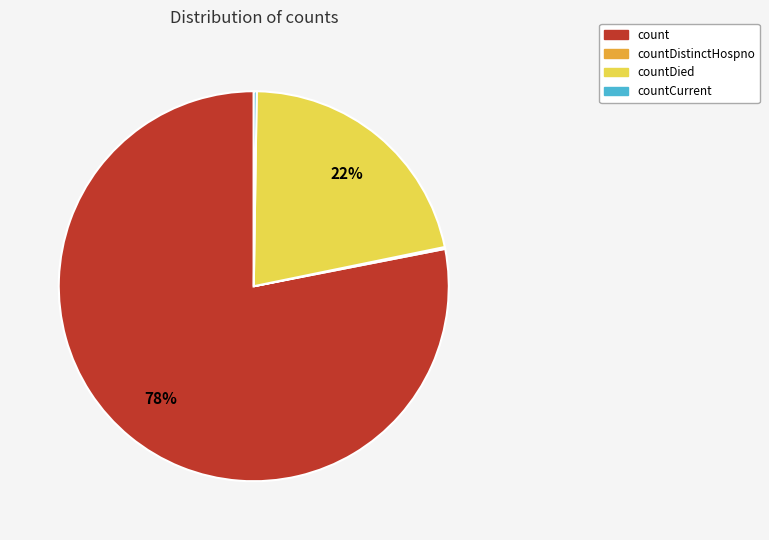

To the nearest percent, what is the difference between the largest and smallest slice percentages?

78%